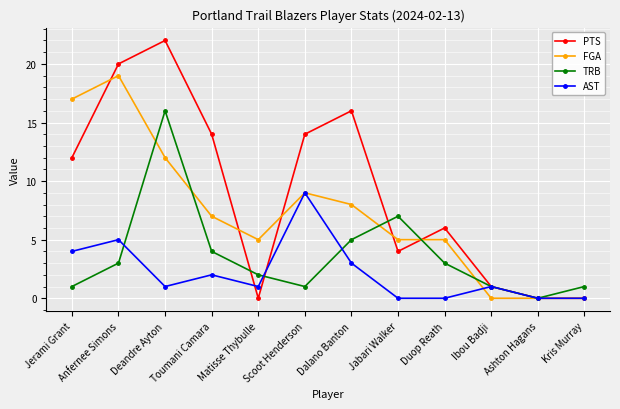

What are all the series names shown in the legend?

PTS, FGA, TRB, AST